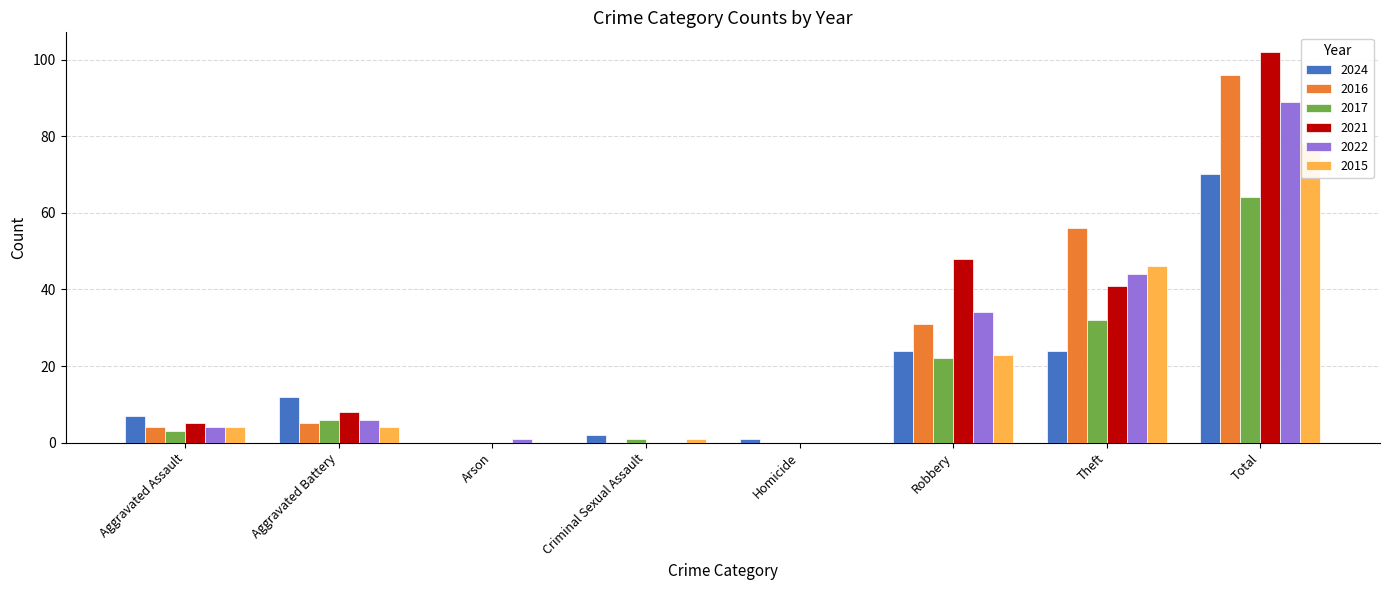

The value of 2016 at Homicide is 0. True or false?

True